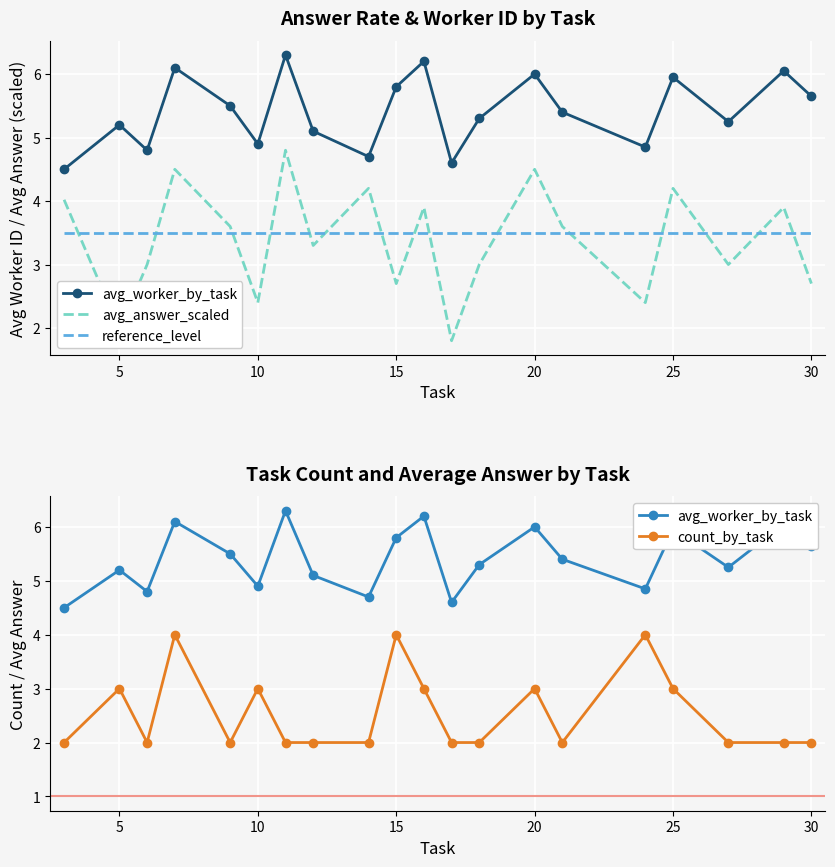

In avg_answer_scaled, how many points are lower than both neighbors (excluding endpoints)?

7